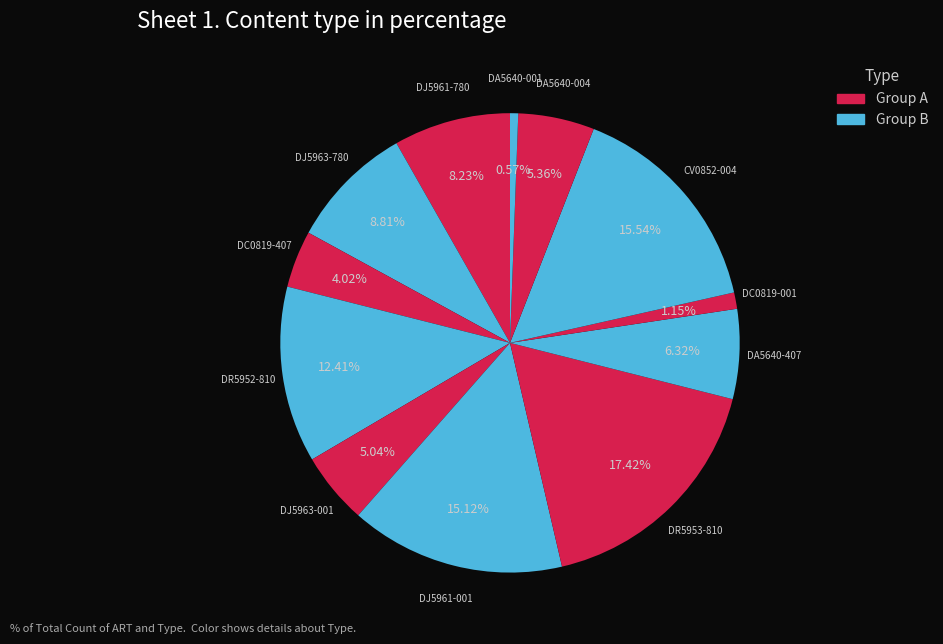

Do CV0852-004 and DJ5961-780 together represent more than half of the pie?

No